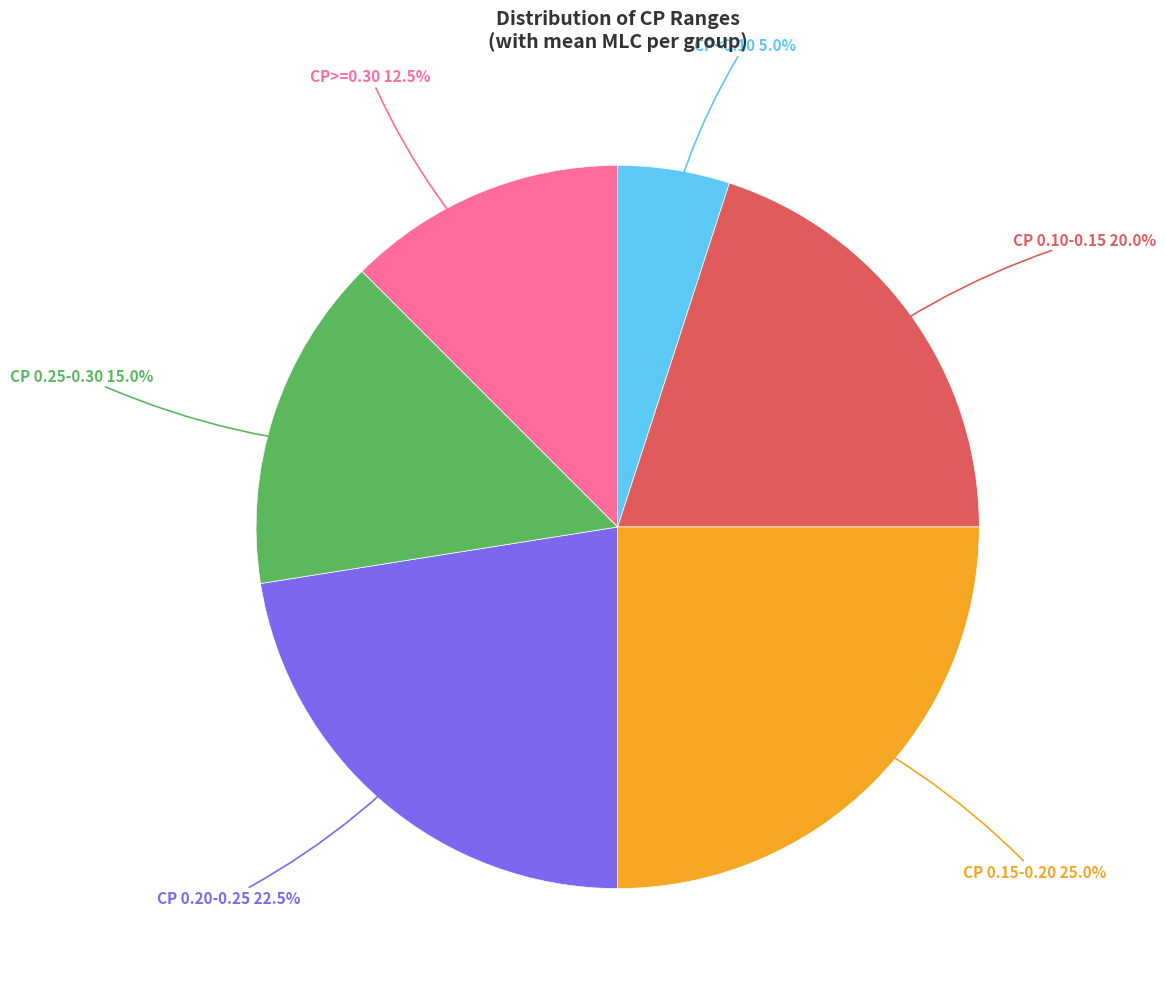

Does any single category account for the majority?

No